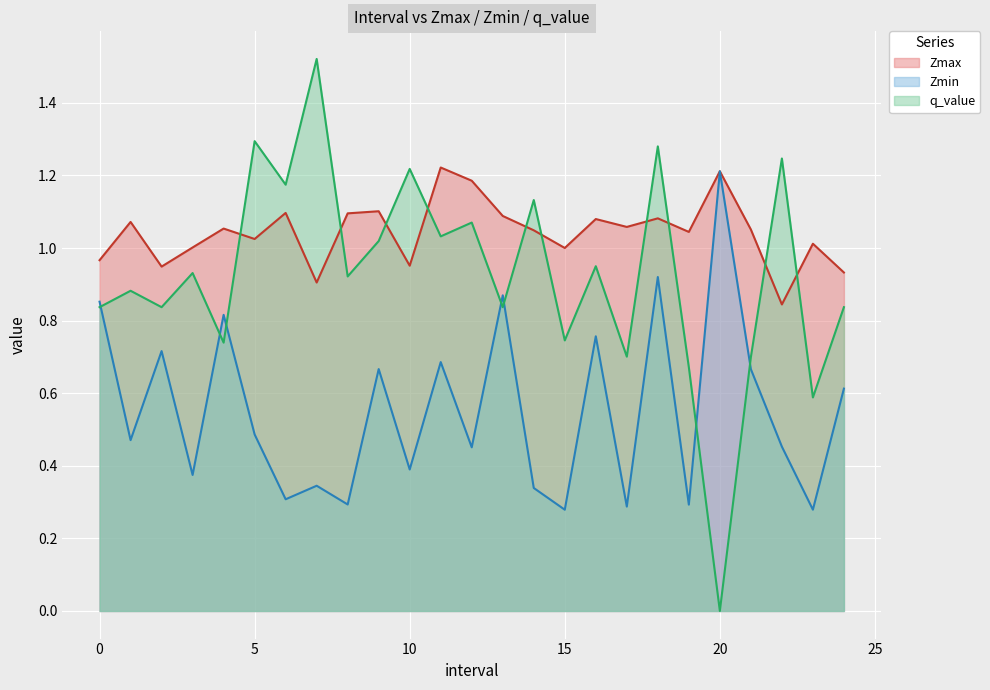

Which has a higher value, 1.0 or 24.0?

1.0